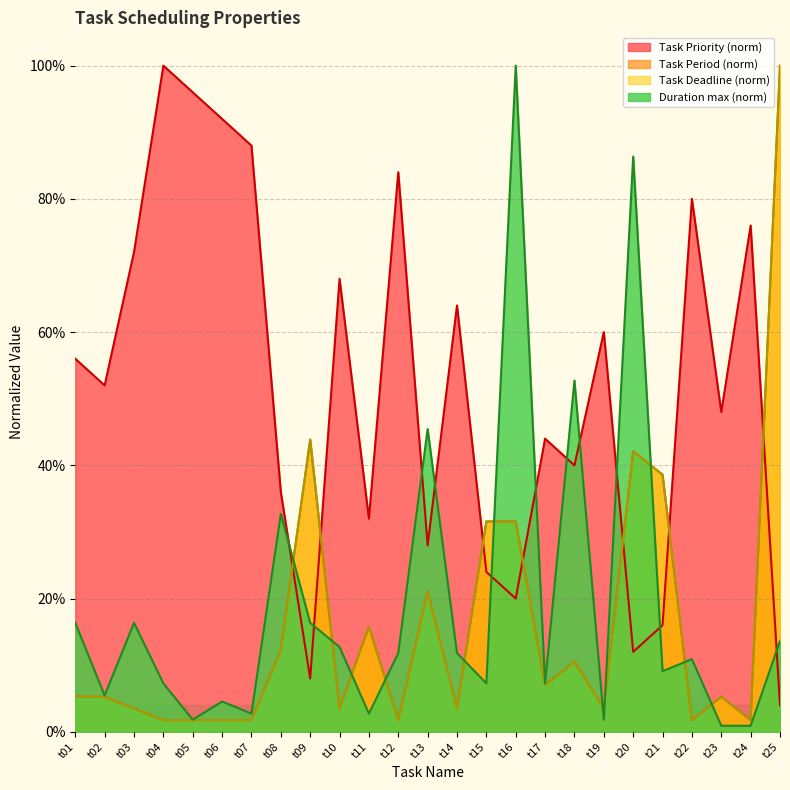

Which has a higher value, t07 or t12?

t07